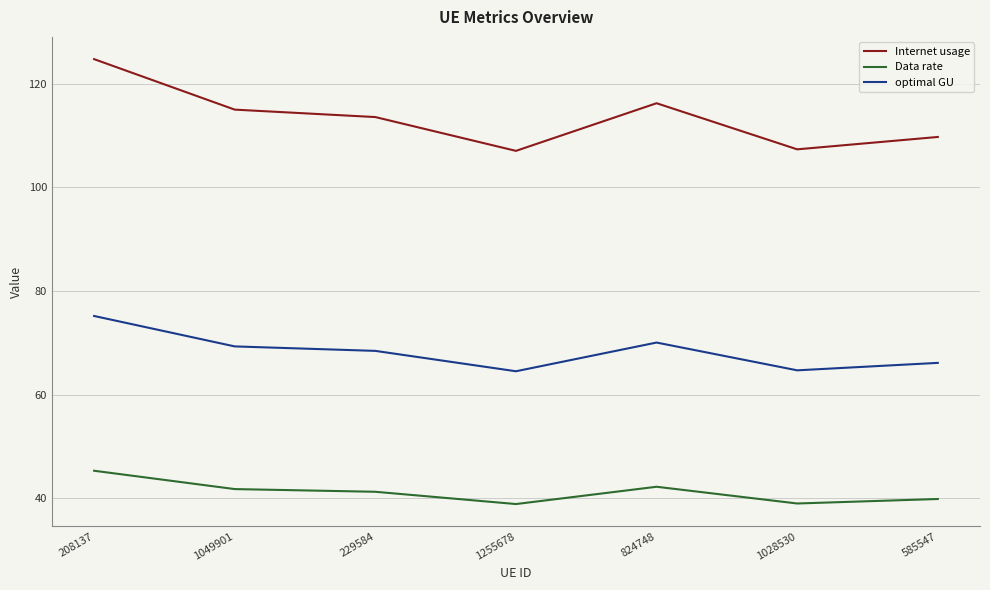

What position from the left is 1028530?

6